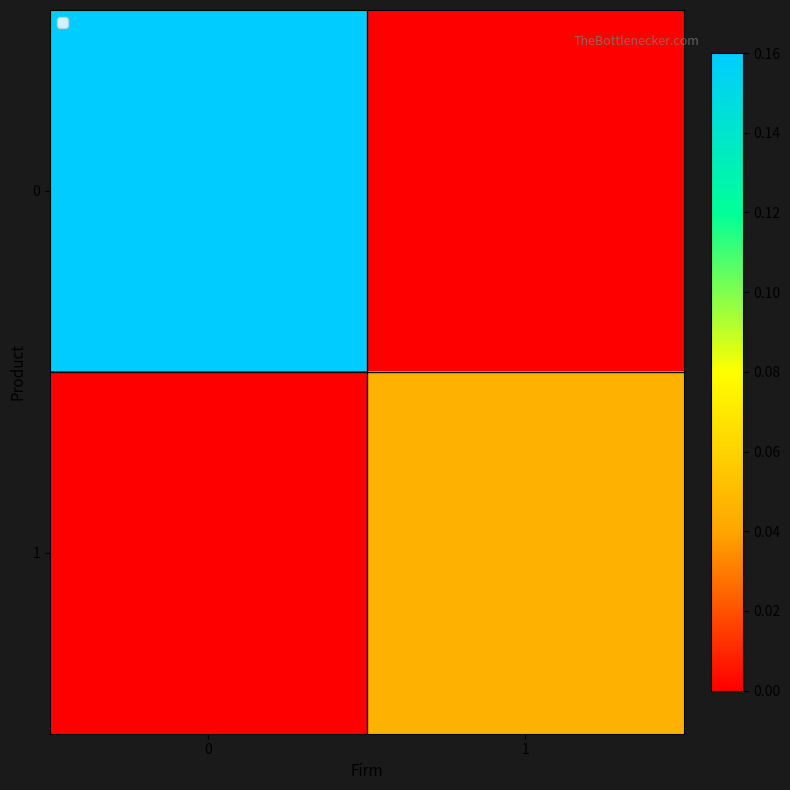

Rank the series by their average value, from lowest to highest.

1, 0